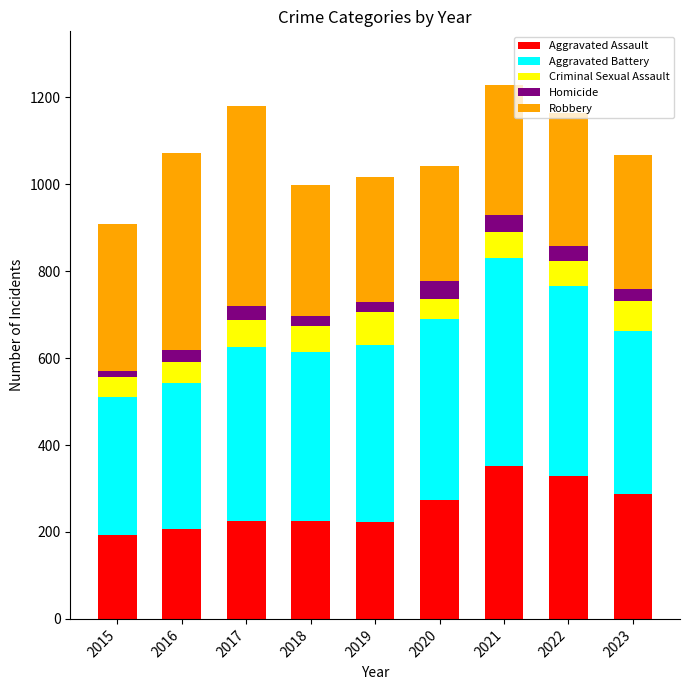

What is the sum of all Aggravated Assault values?

2313